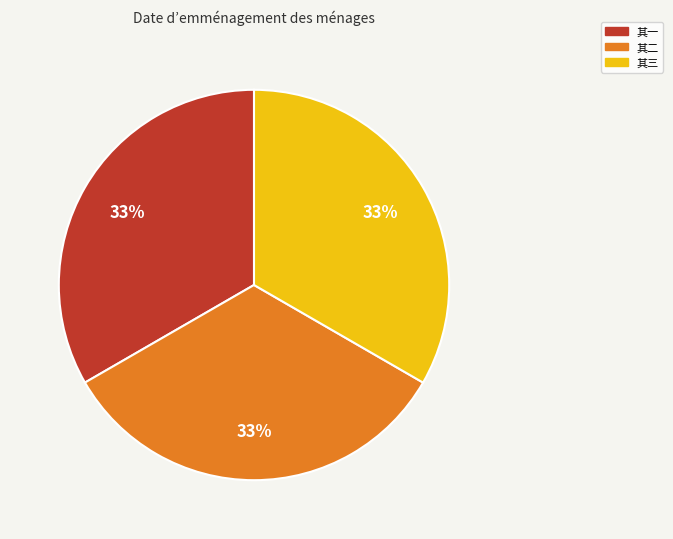

Is the sum of 其二 and 其一 greater than half?

Yes